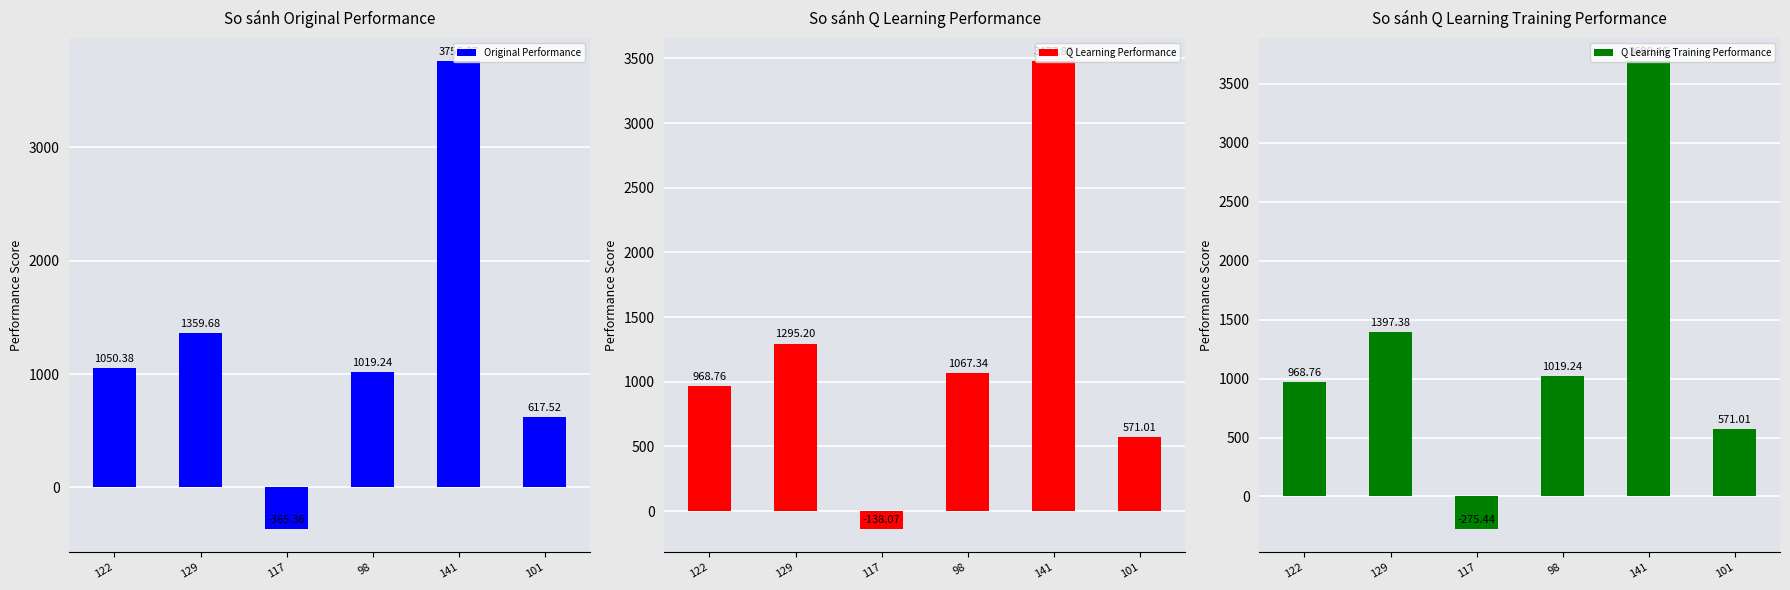

Does the chart contain any negative values?

Yes